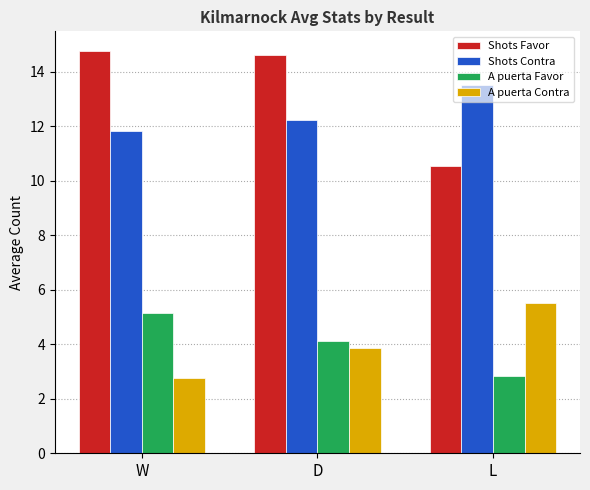

List the series in order of their peak value, lowest first.

A puerta Favor, A puerta Contra, Shots Contra, Shots Favor